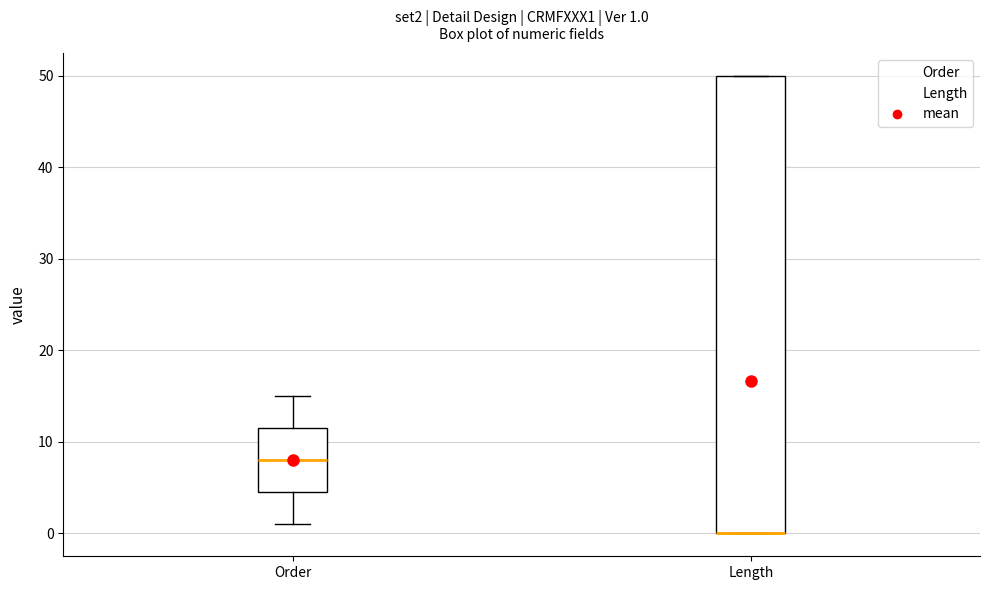

Comparing the boxes themselves (not the whiskers), which one is the tallest?

Length